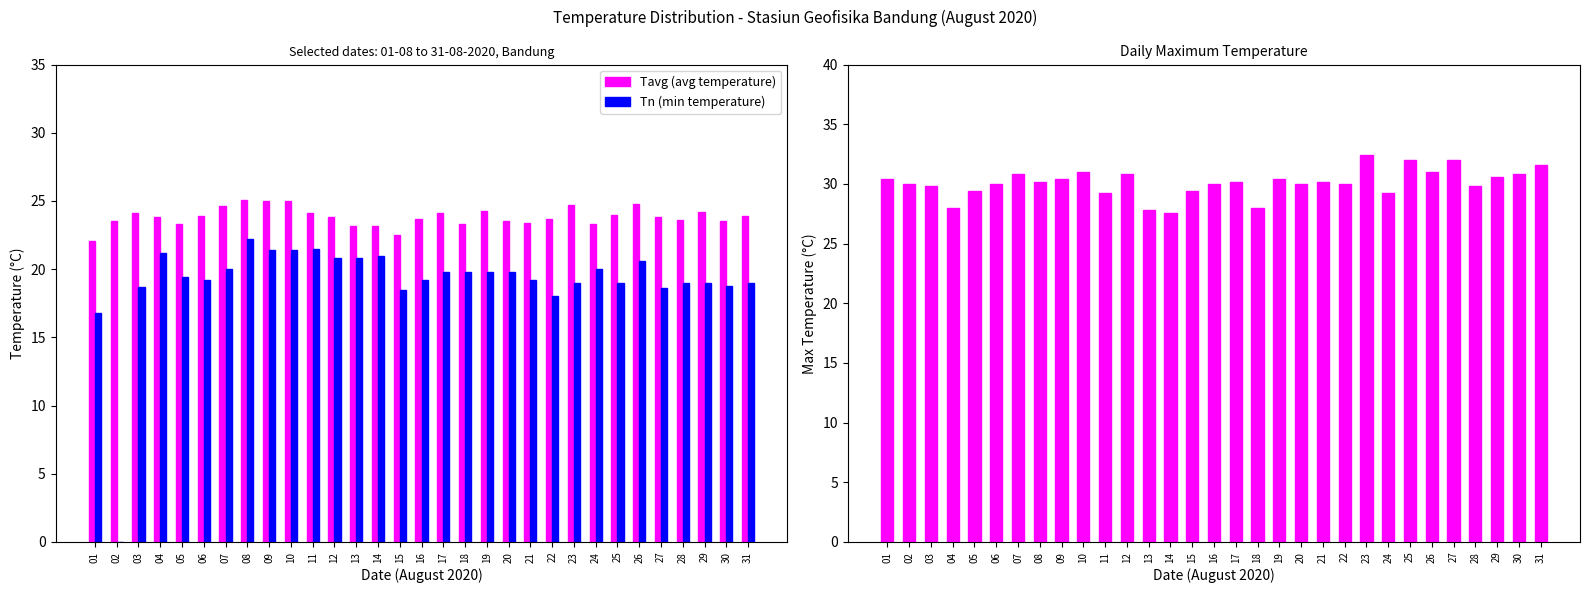

How many values in the Tx (max temperature) series are below 30?

10